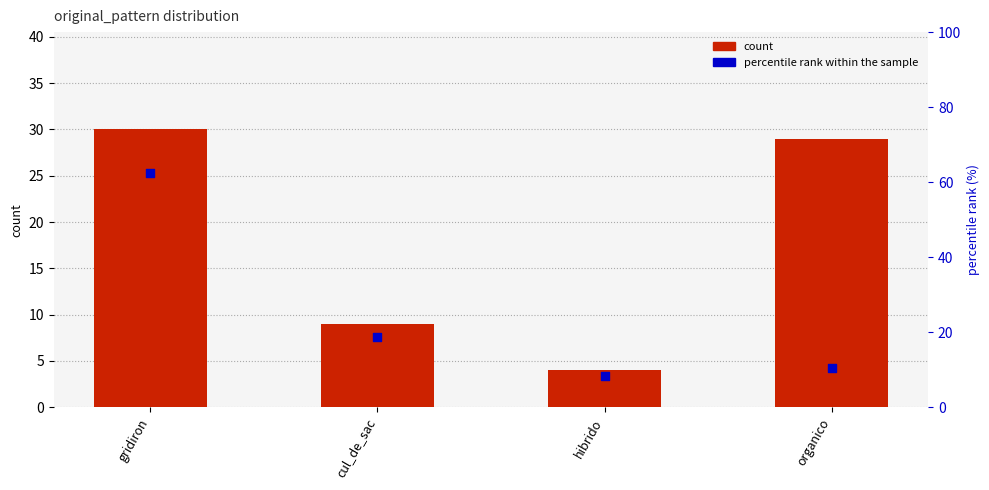

Which series has the largest total across all categories?

percentile rank within the sample